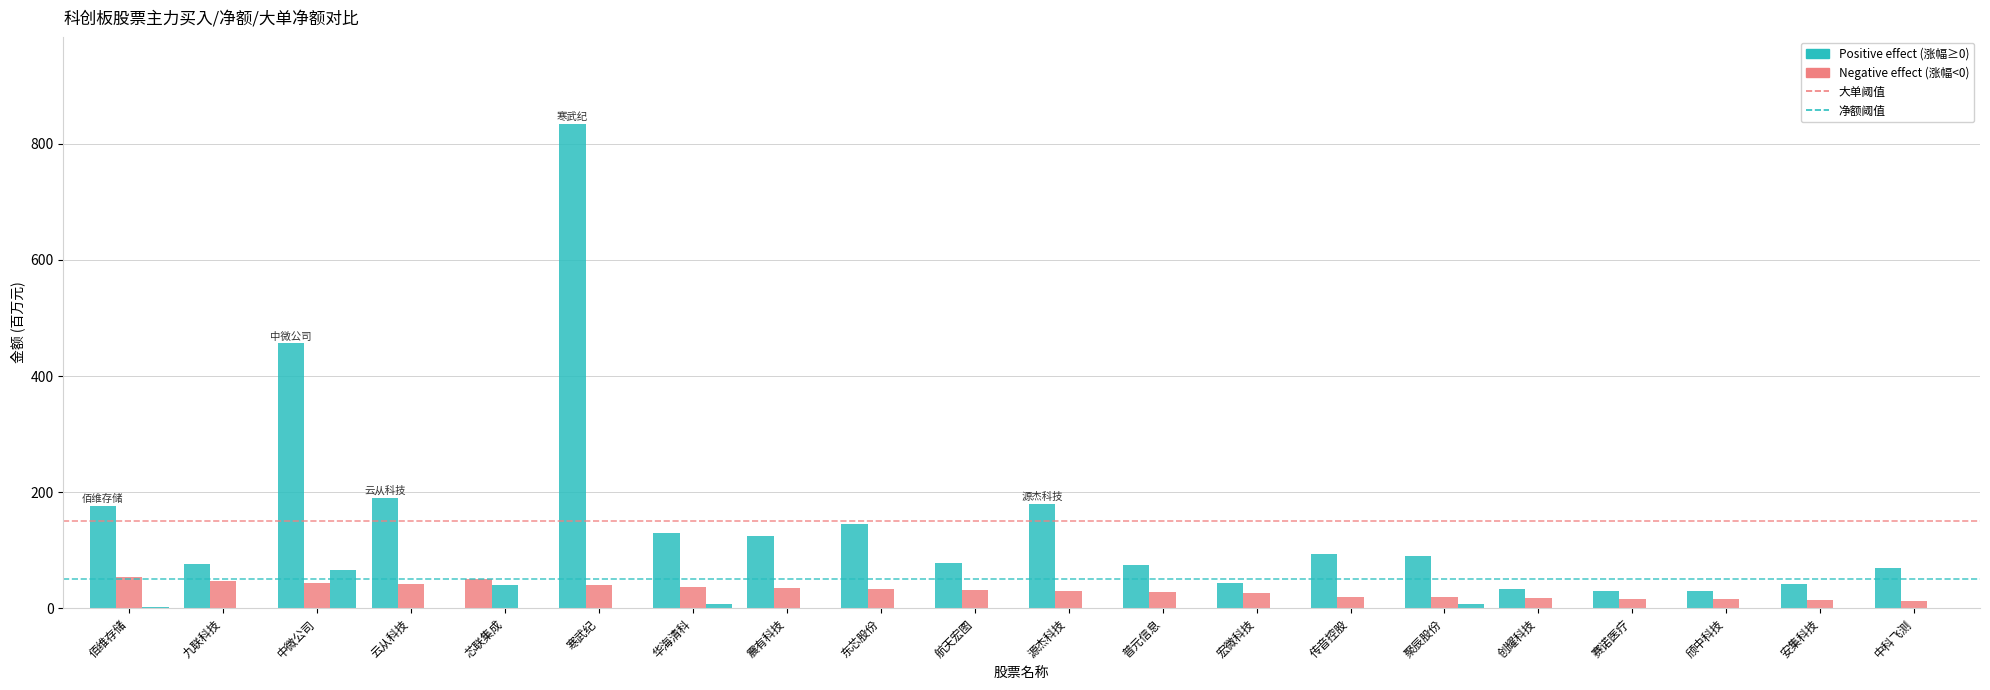

Reading left to right, transcribe all the data shown in this chart.

主力买: 176.9	77.0	456.3	190.5	49.8	834.0	129.1	123.8	144.6	78.0	179.6	74.8	43.5	94.1	90.3	33.8	30.3	30.6	42.2	69.9
净额: 54.6	46.3	42.8	41.9	40.5	40.4	36.0	35.0	33.0	31.7	29.3	28.9	26.3	19.9	19.1	18.4	15.8	15.7	13.9	13.0
300w大单净额: 2.0	0.0	65.5	0.0	0.0	-5.4	7.0	0.0	0.0	0.0	-4.7	0.0	0.0	0.0	7.0	0.0	0.0	0.0	0.0	0.0